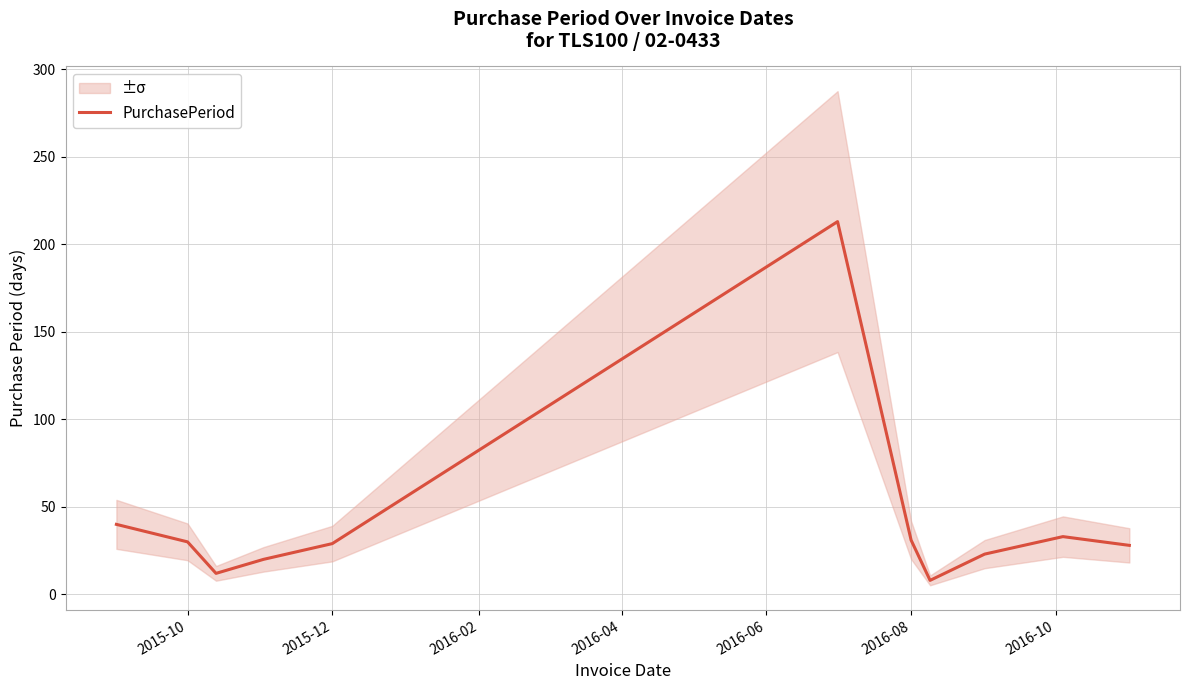

What is the minimum value shown in the chart?

8